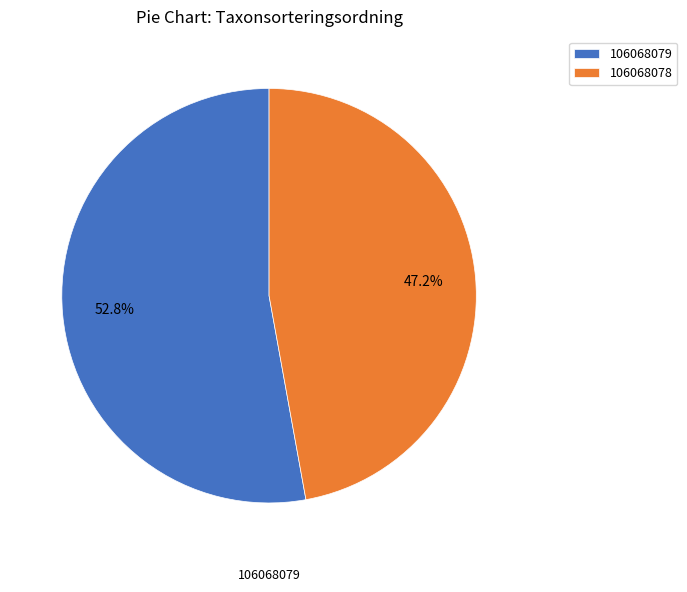

To the nearest percent, what is the difference between the 106068079 and 106068078 slice percentages?

6%